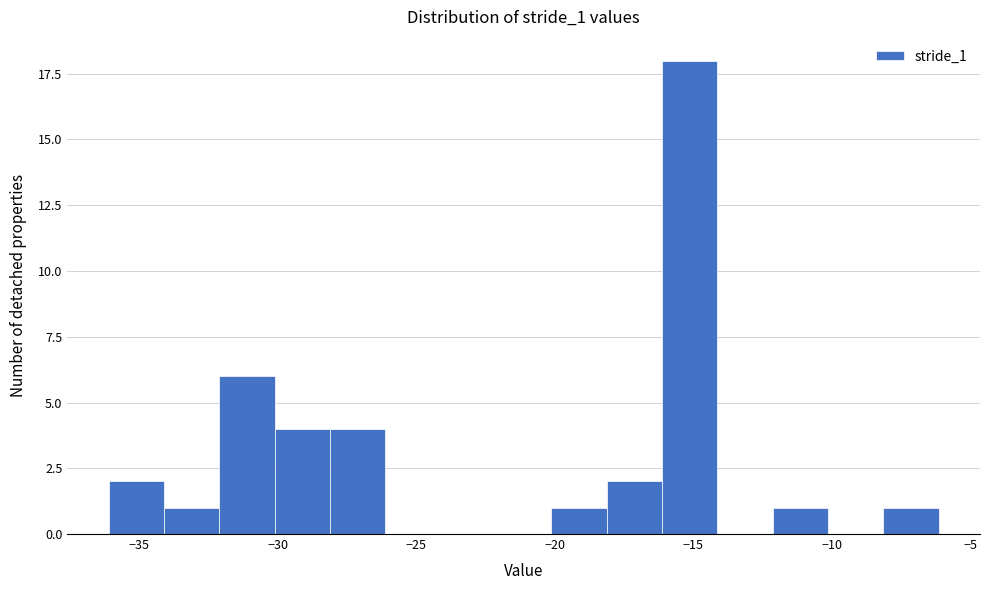

Read against the x-axis, roughly where is the centre of the tallest bar?

-15.0